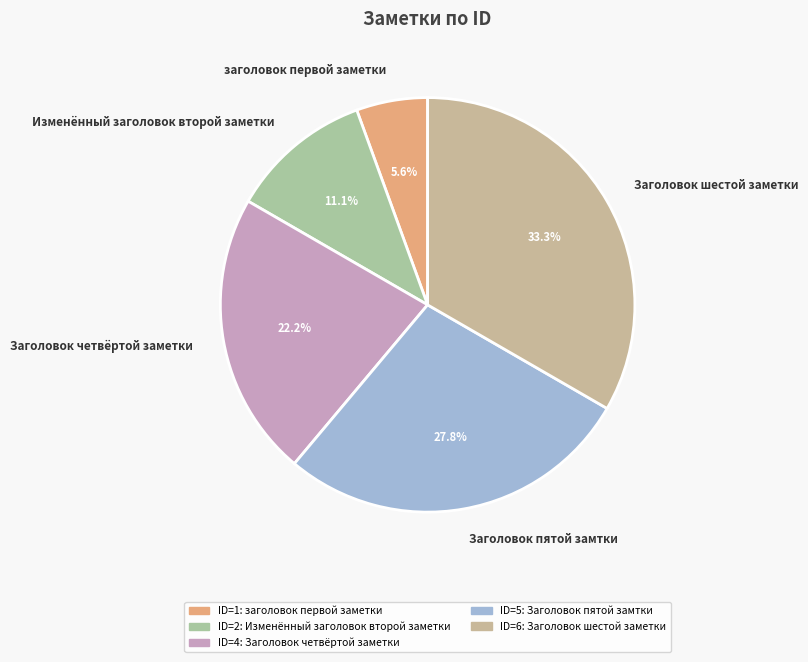

How many slices are in this pie chart?

5